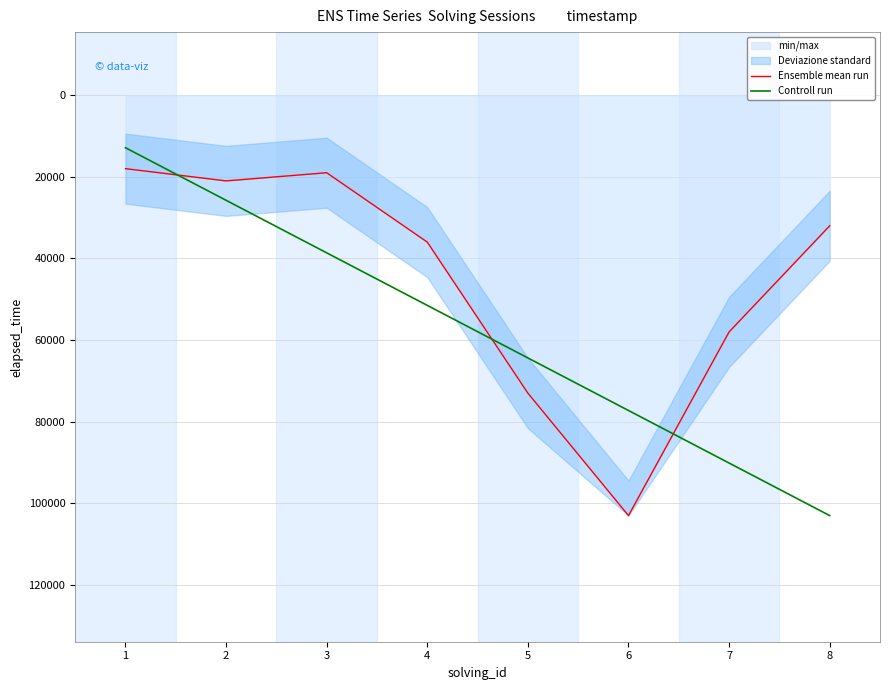

What is the highest value of the Controll run series?

103000